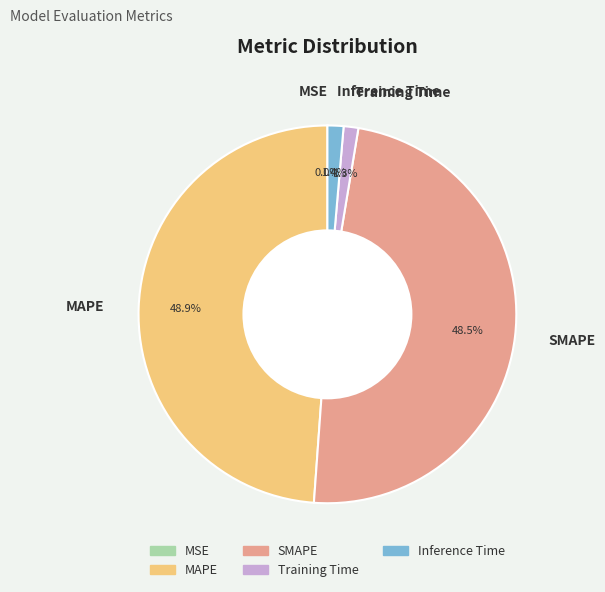

Is it true that Training Time is 12% of the pie?

False